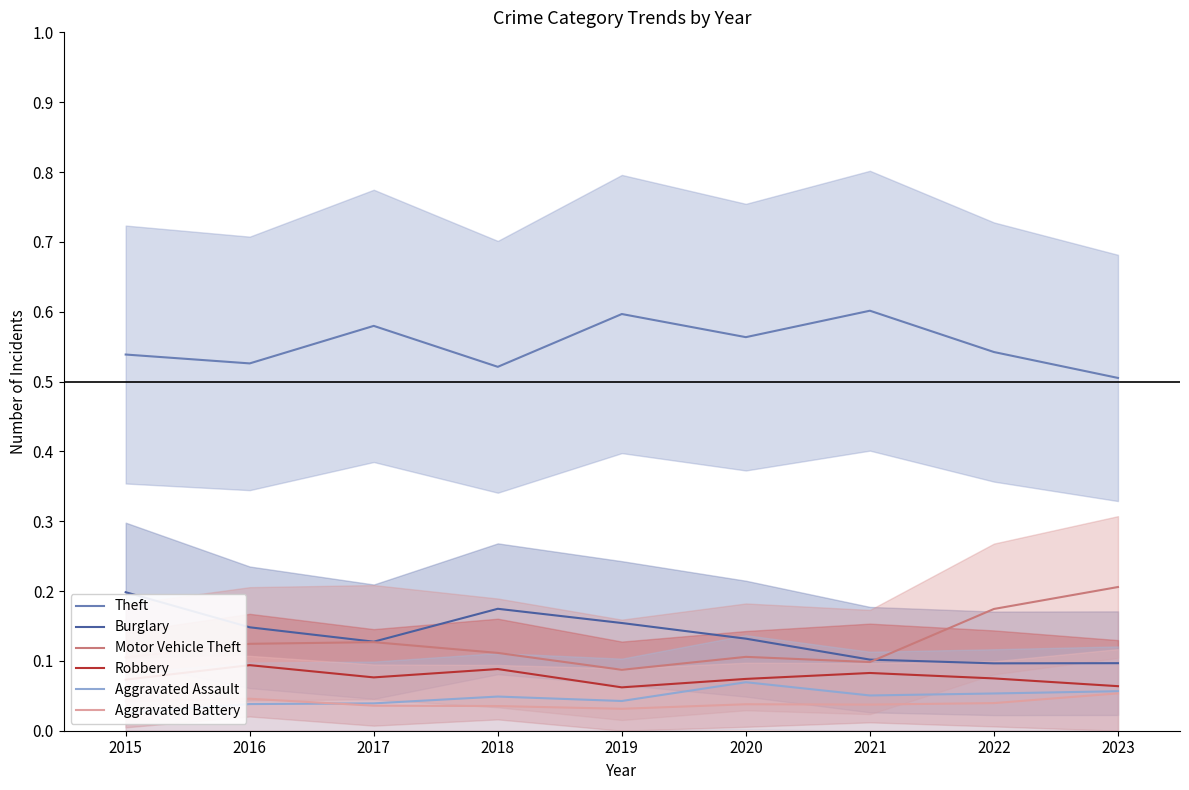

How many interior local valleys does the Aggravated Assault series have?

2